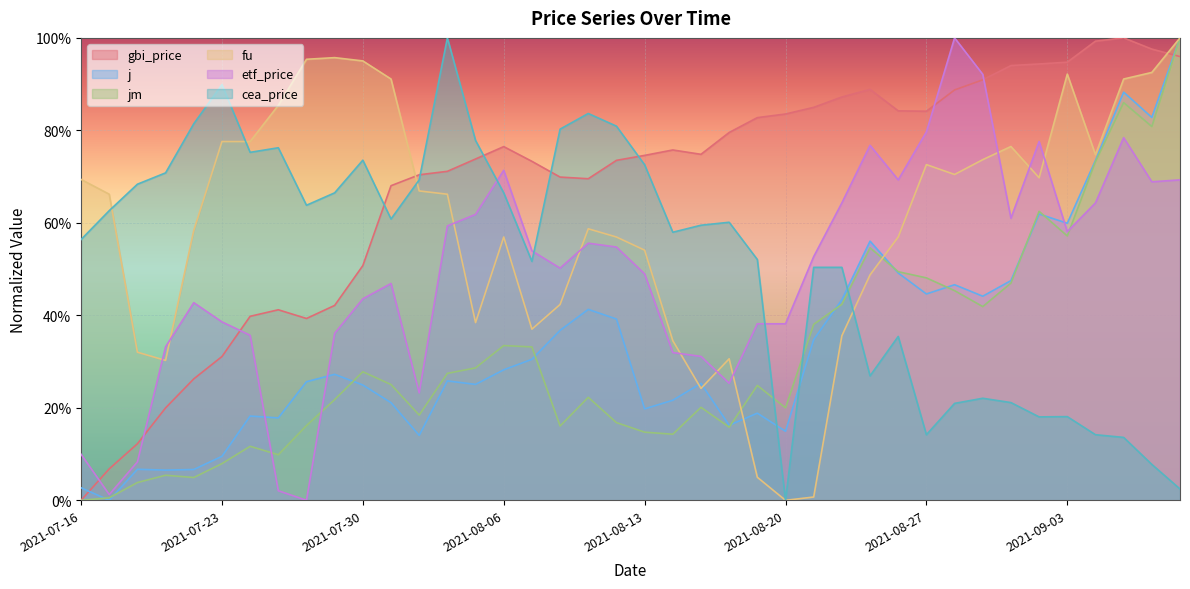

The value of etf_price at 2021-09-06 is 0.6. True or false?

True